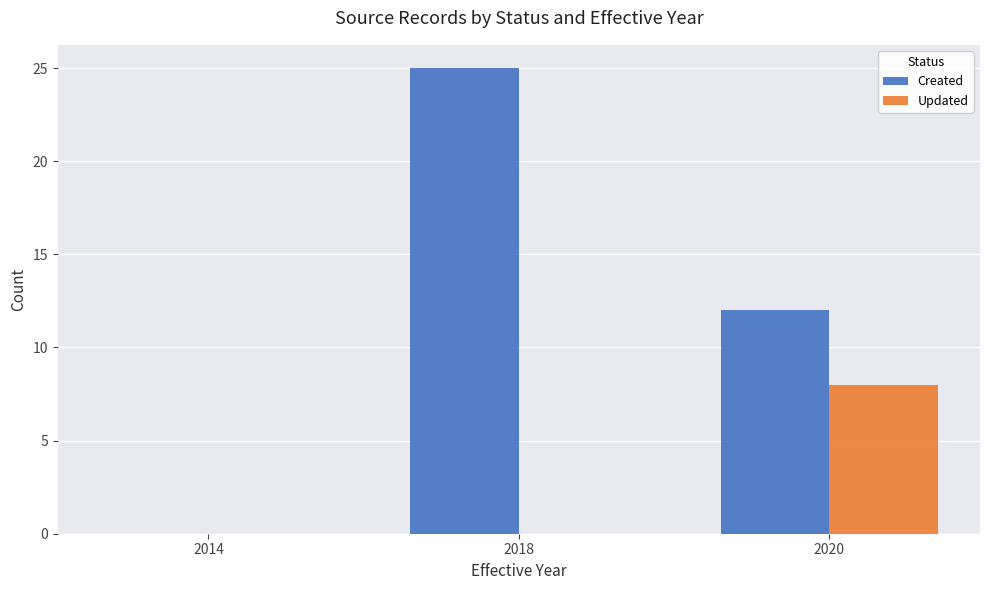

What is the total value across all series at 2018?

25